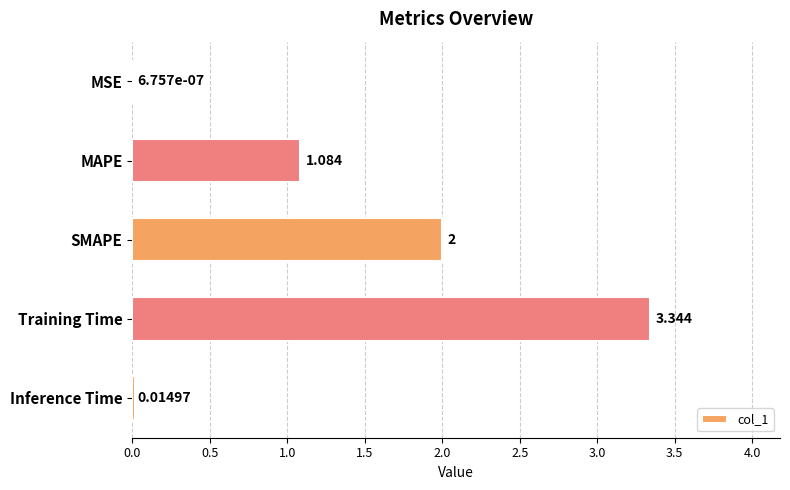

Which has a higher value, MSE or MAPE?

MAPE